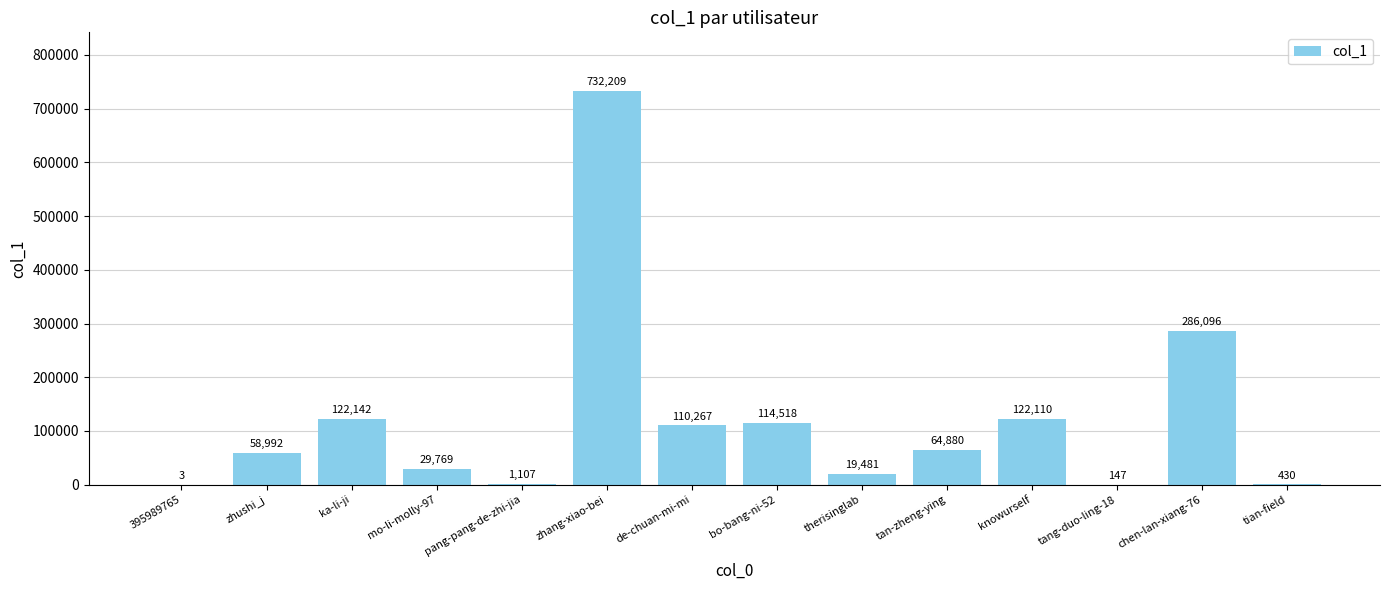

True or false: the data shows 435008 at chen-lan-xiang-76.

False